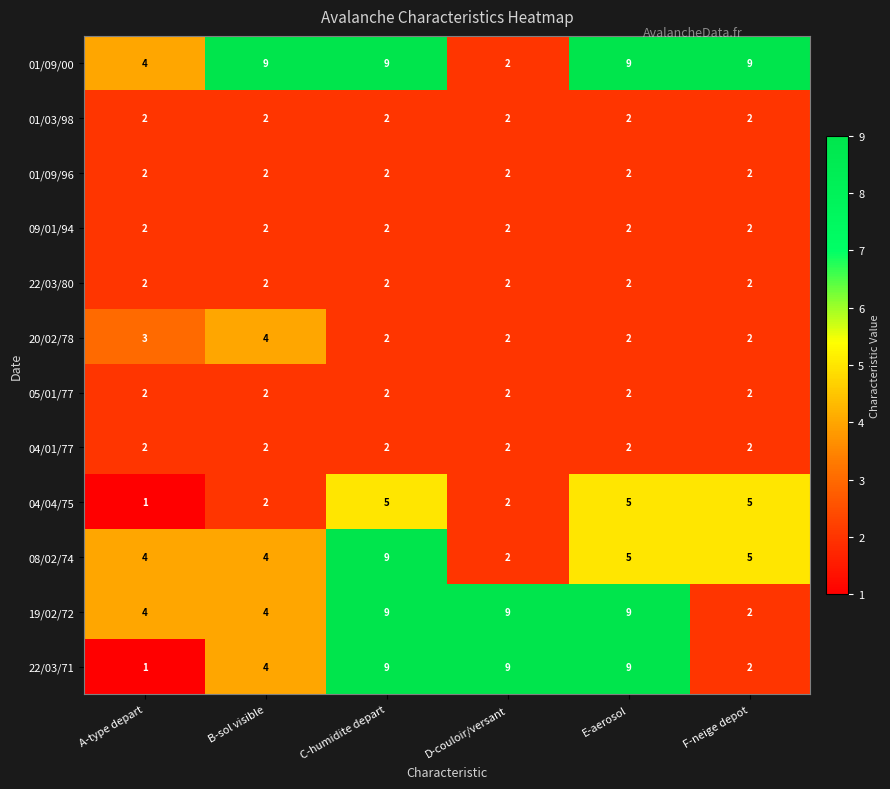

What is the approximate value of 08/02/74 at C-humidite depart?

9